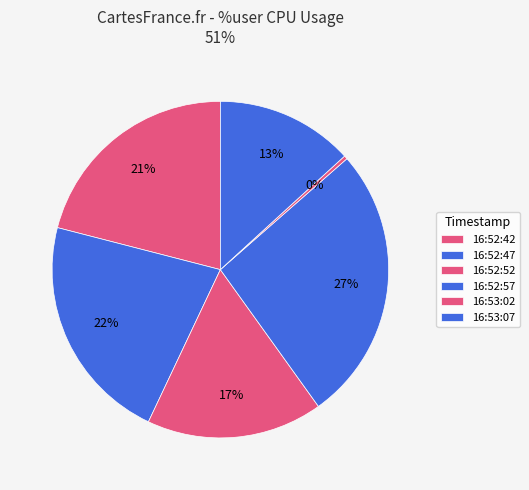

How many segments does this pie chart have?

6